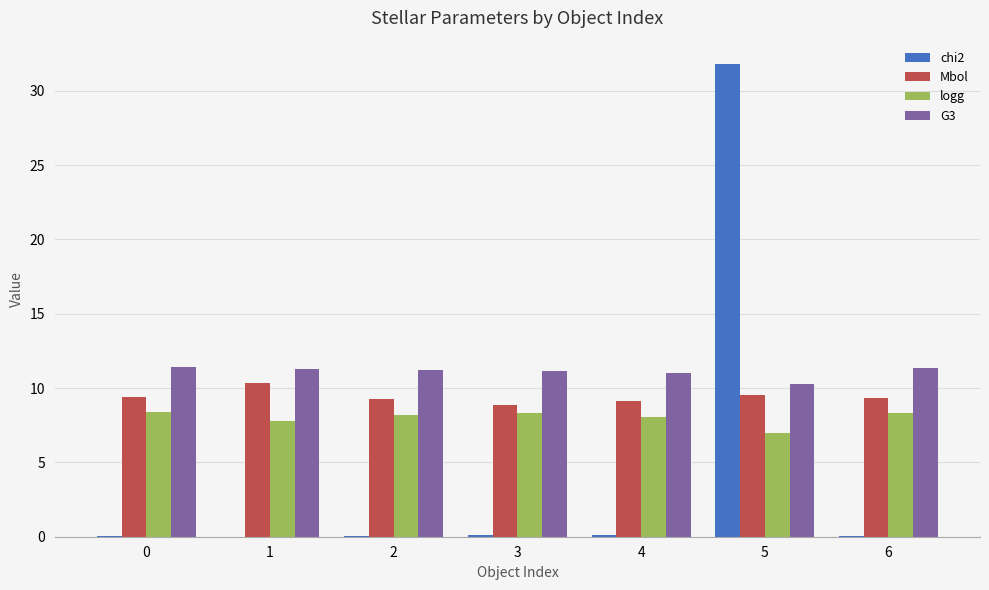

How many series are shown in this chart?

4